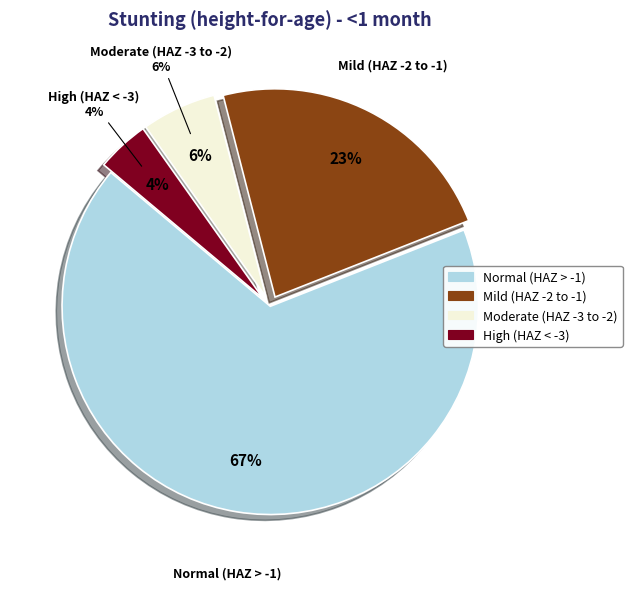

Between High (HAZ-score between < -3) and Moderate (HAZ-score between -3 and -2), which is larger?

Moderate (HAZ-score between -3 and -2)